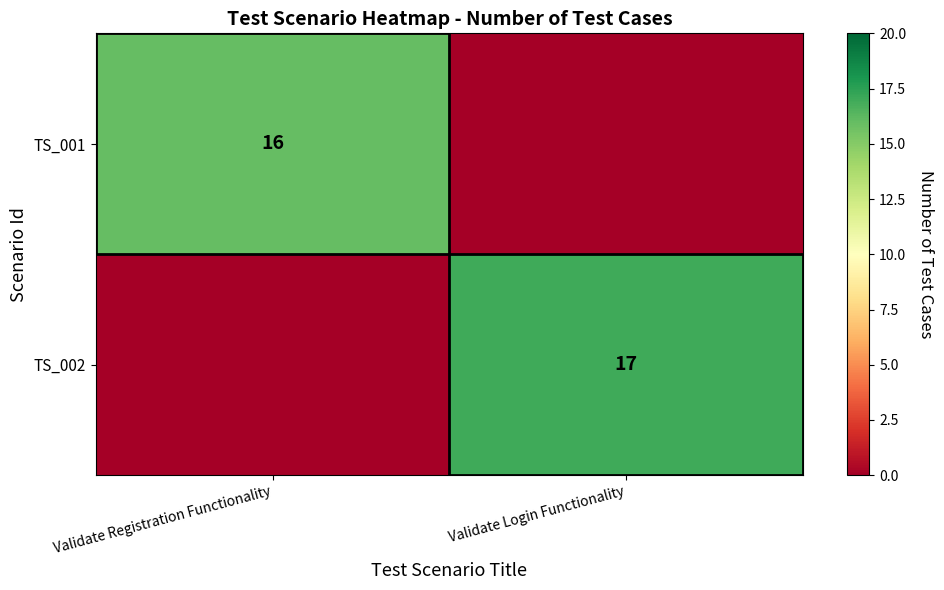

What is the difference between the highest and lowest values at Validate Registration Functionality?

16